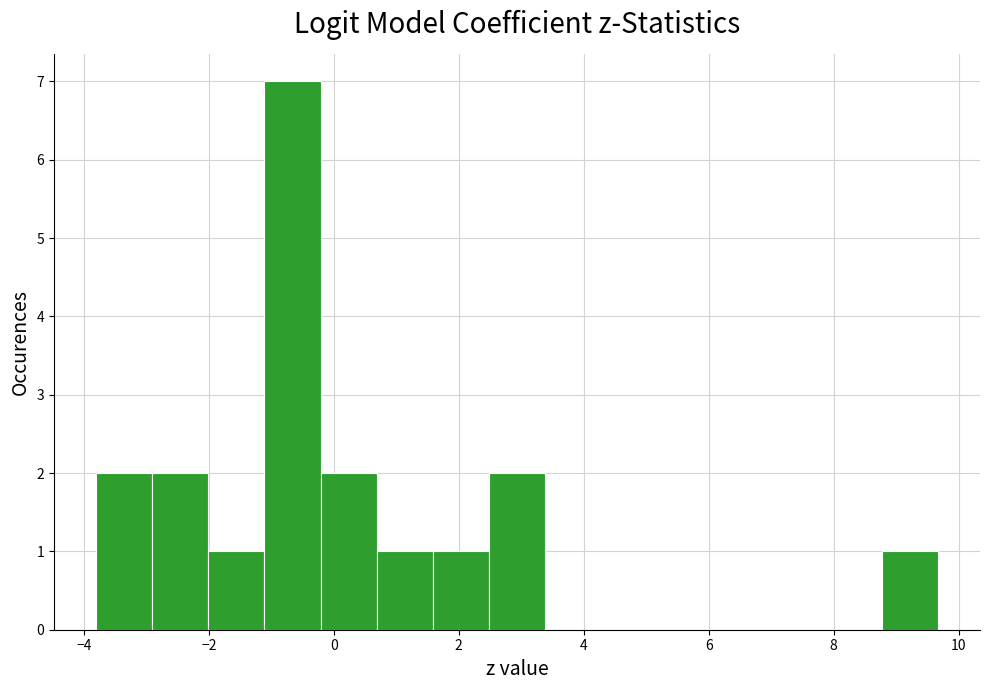

Over which range of the x-axis is the bar tallest?

-1.2 to -0.2